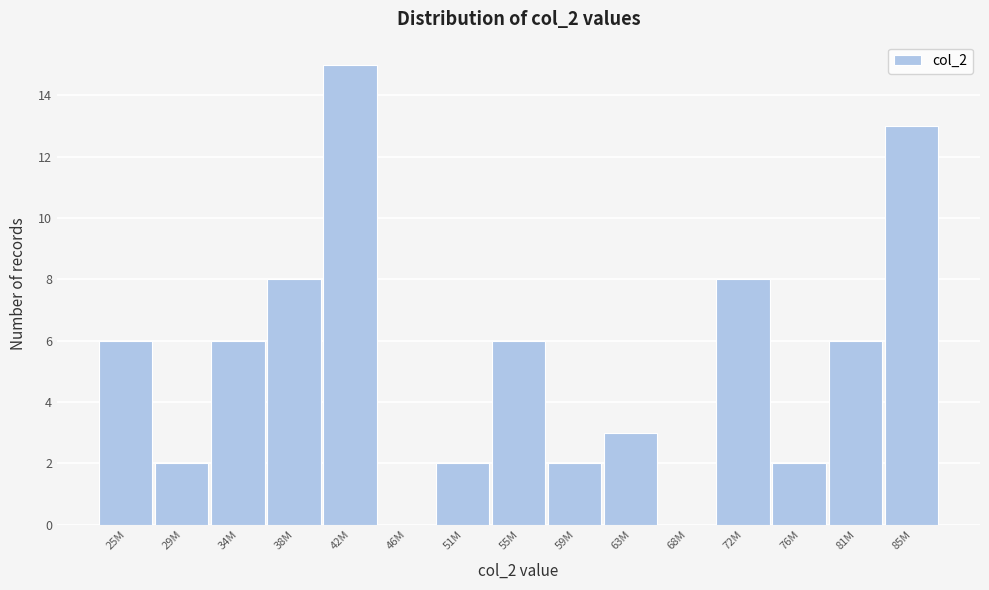

Reading left to right, what are all the values shown in this chart?

25M=6	29M=2	34M=6	38M=8	42M=15	46M=0	51M=2	55M=6	59M=2	63M=3	68M=0	72M=8	76M=2	81M=6	85M=13